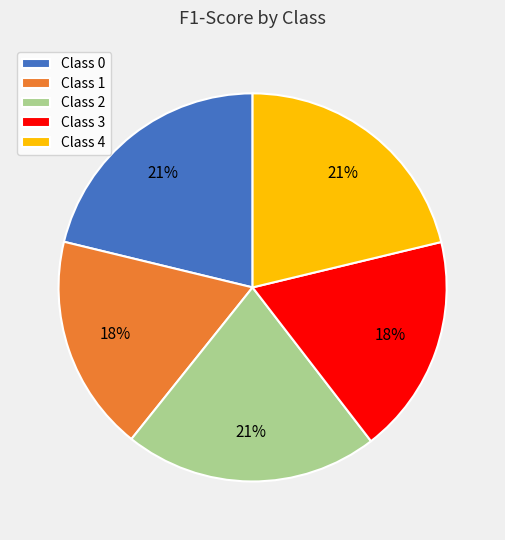

Do Class 1 and Class 2 together represent more than half of the pie?

No